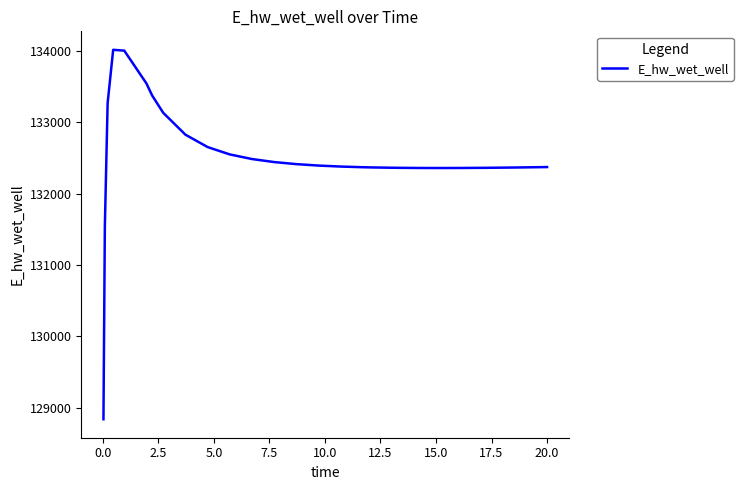

What is the smallest value displayed?

128840.9